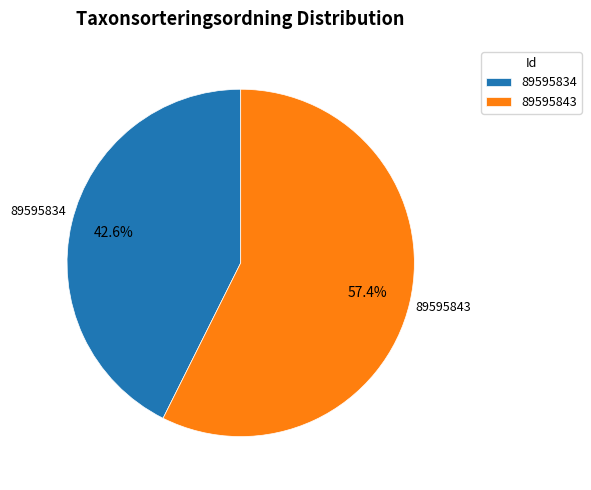

Count the number of slices in the pie.

2